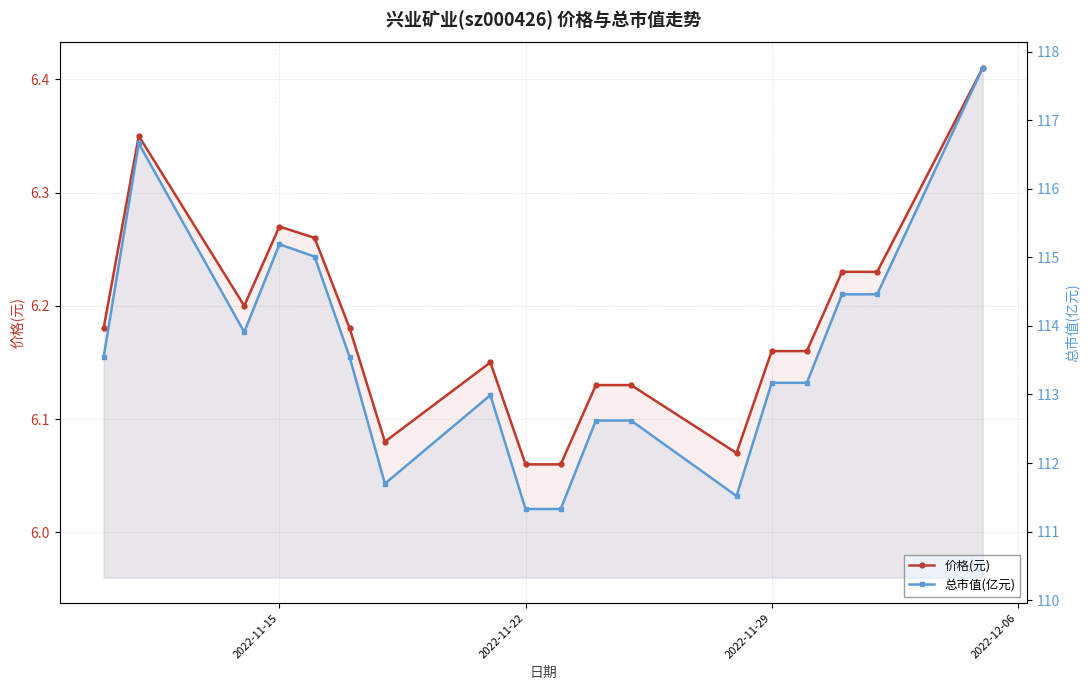

At how many categories does at least one series exceed 99?

18